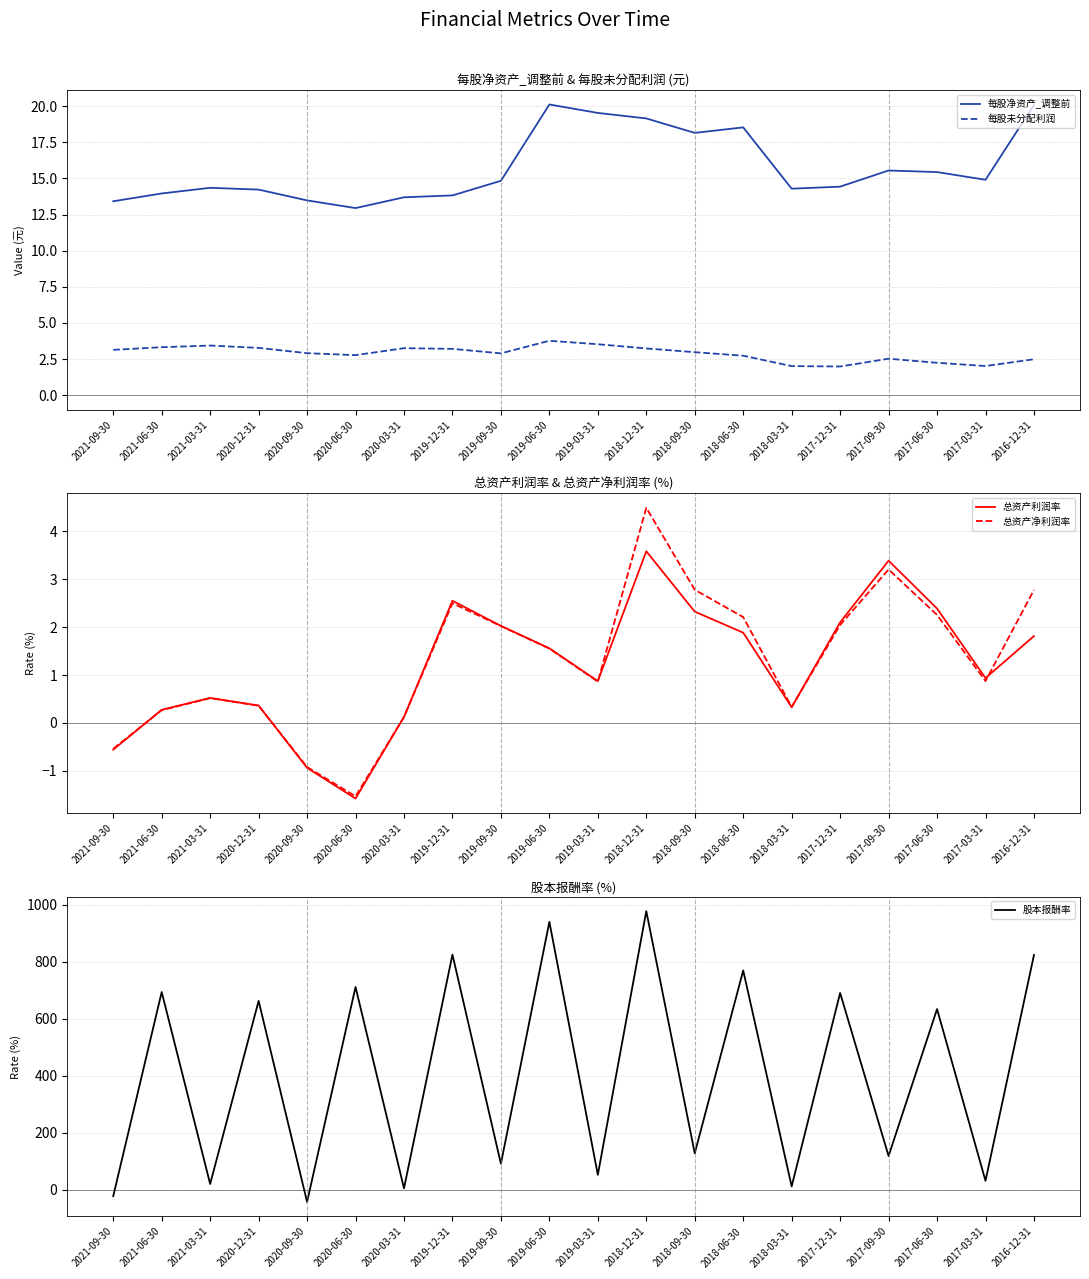

What are all the series names shown in the legend?

每股净资产_调整前, 每股未分配利润, 总资产利润率, 总资产净利润率, 股本报酬率